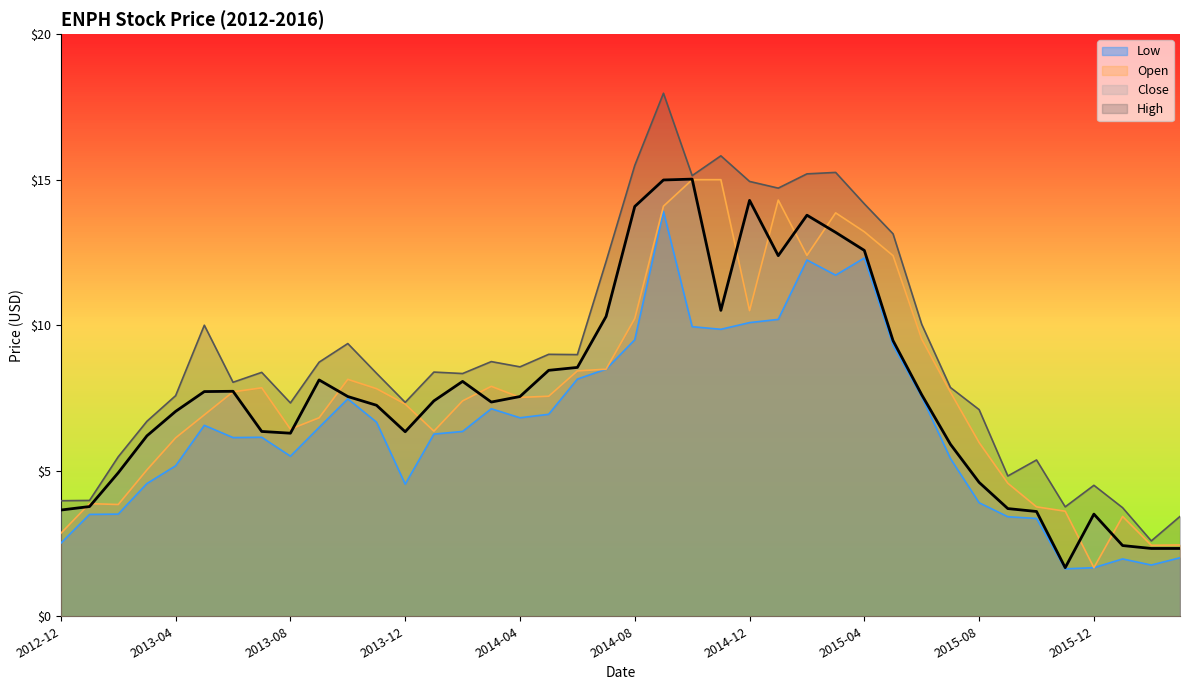

Reading right to left, transcribe all the data shown in this chart.

Low: 2.0	1.8	2.0	1.7	1.6	3.4	3.4	3.9	5.4	7.5	9.3	12.3	11.7	12.2	10.2	10.1	9.9	9.9	13.9	9.5	8.5	8.2	6.9	6.8	7.1	6.3	6.3	4.5	6.7	7.5	6.5	5.5	6.2	6.1	6.6	5.2	4.6	3.5	3.5	2.5
Open: 2.5	2.4	3.4	1.7	3.6	3.8	4.6	6.0	7.7	9.5	12.4	13.2	13.9	12.4	14.3	10.5	15.0	15.0	14.1	10.2	8.5	8.4	7.6	7.5	7.9	7.4	6.4	7.3	7.8	8.1	6.8	6.4	7.8	7.7	6.9	6.1	5.0	3.8	3.9	2.9
Close: 2.3	2.3	2.4	3.5	1.7	3.6	3.7	4.6	5.9	7.6	9.5	12.6	13.2	13.8	12.4	14.3	10.5	15.0	15.0	14.1	10.3	8.6	8.4	7.5	7.4	8.1	7.4	6.3	7.2	7.5	8.1	6.3	6.3	7.7	7.7	7.0	6.2	4.9	3.8	3.6
High: 3.4	2.6	3.7	4.5	3.8	5.4	4.8	7.1	7.9	10.0	13.1	14.2	15.2	15.2	14.7	14.9	15.8	15.1	18.0	15.5	12.2	9.0	9.0	8.6	8.8	8.3	8.4	7.3	8.3	9.4	8.7	7.3	8.4	8.0	10.0	7.6	6.7	5.5	4.0	4.0